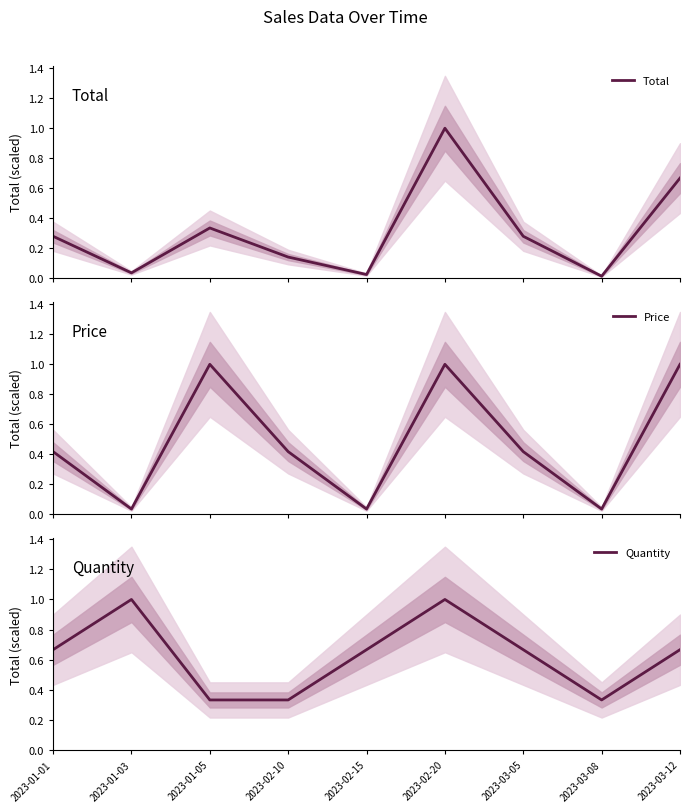

What is the greatest value displayed?

1.0